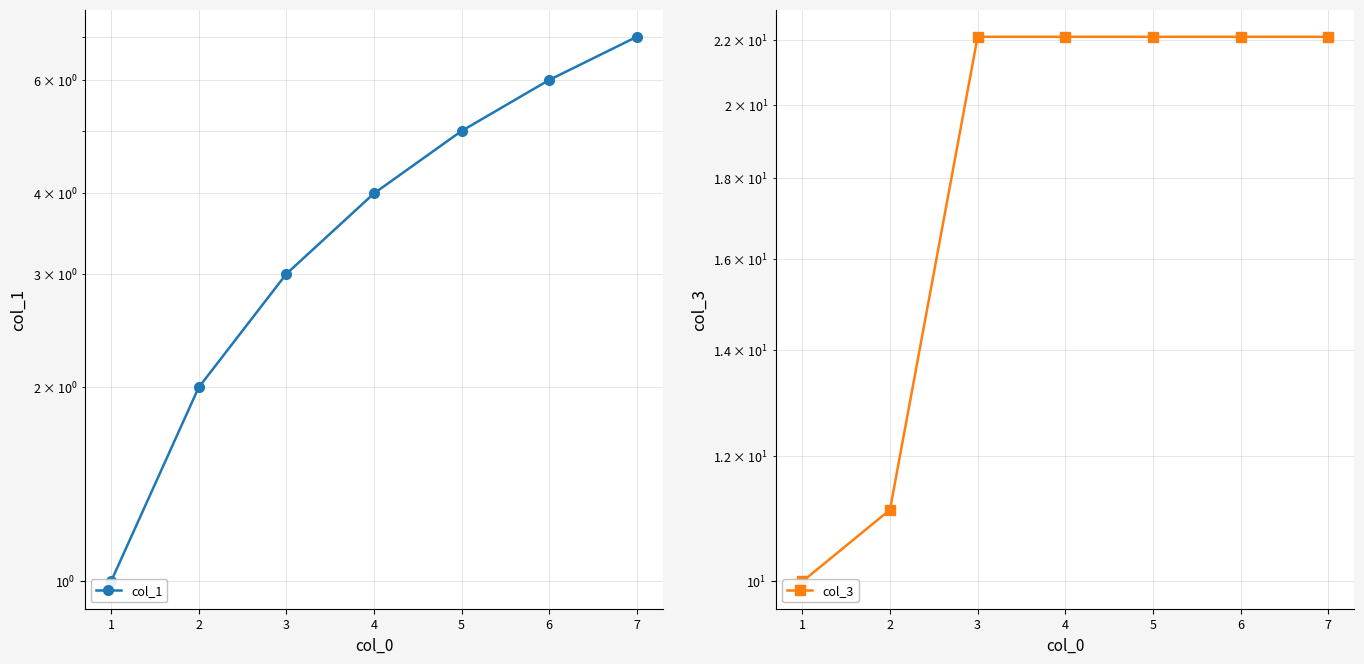

List the series in order of their overall mean, highest first.

col_3, col_1